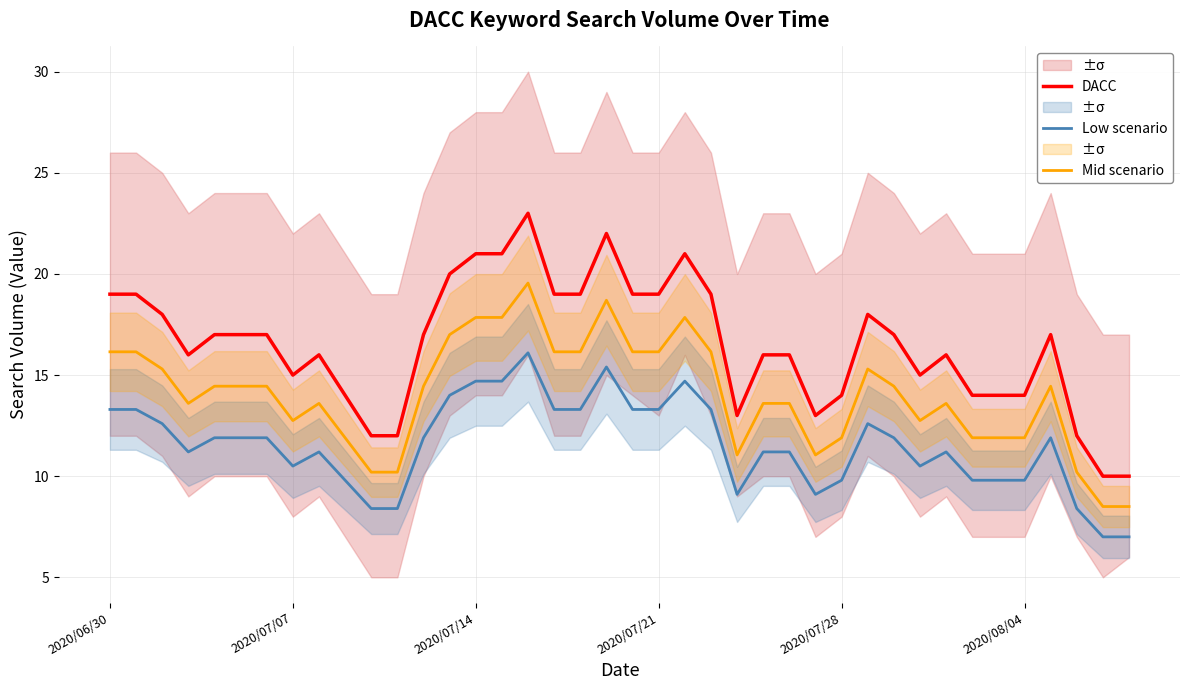

True or false: Low scenario and DACC intersect in this chart.

False